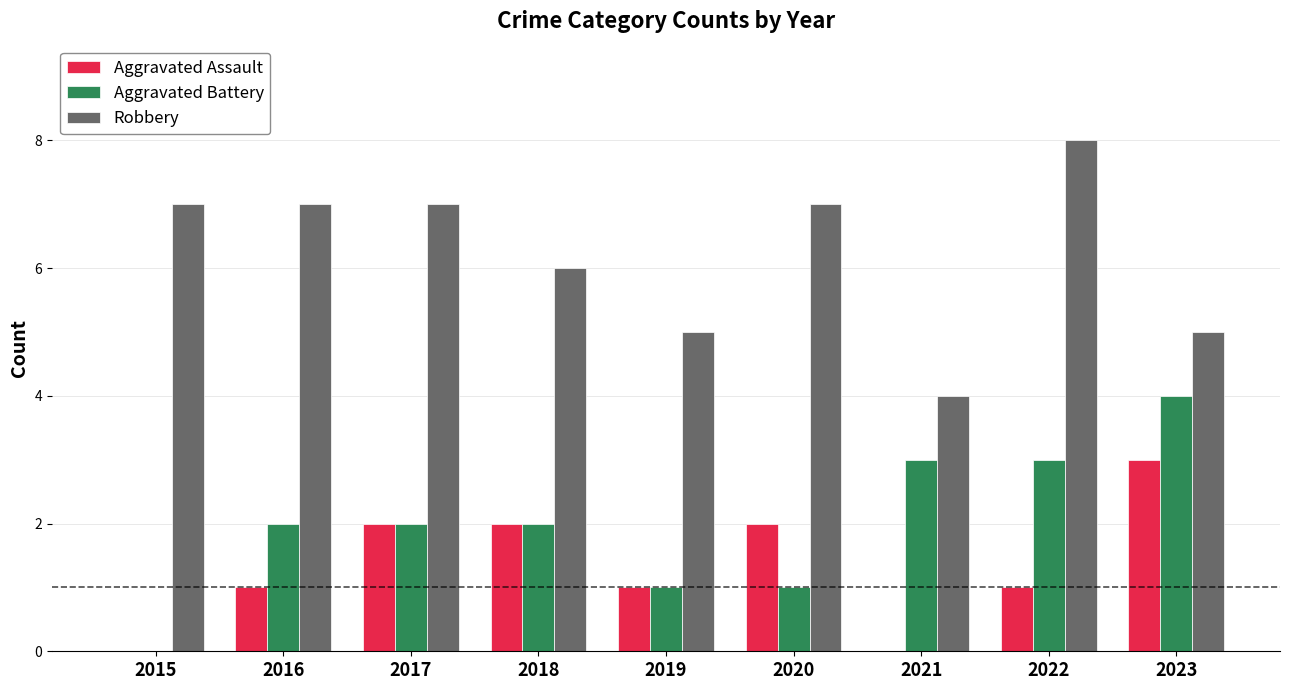

True or false: Robbery has a value of 1 at 2021.

False